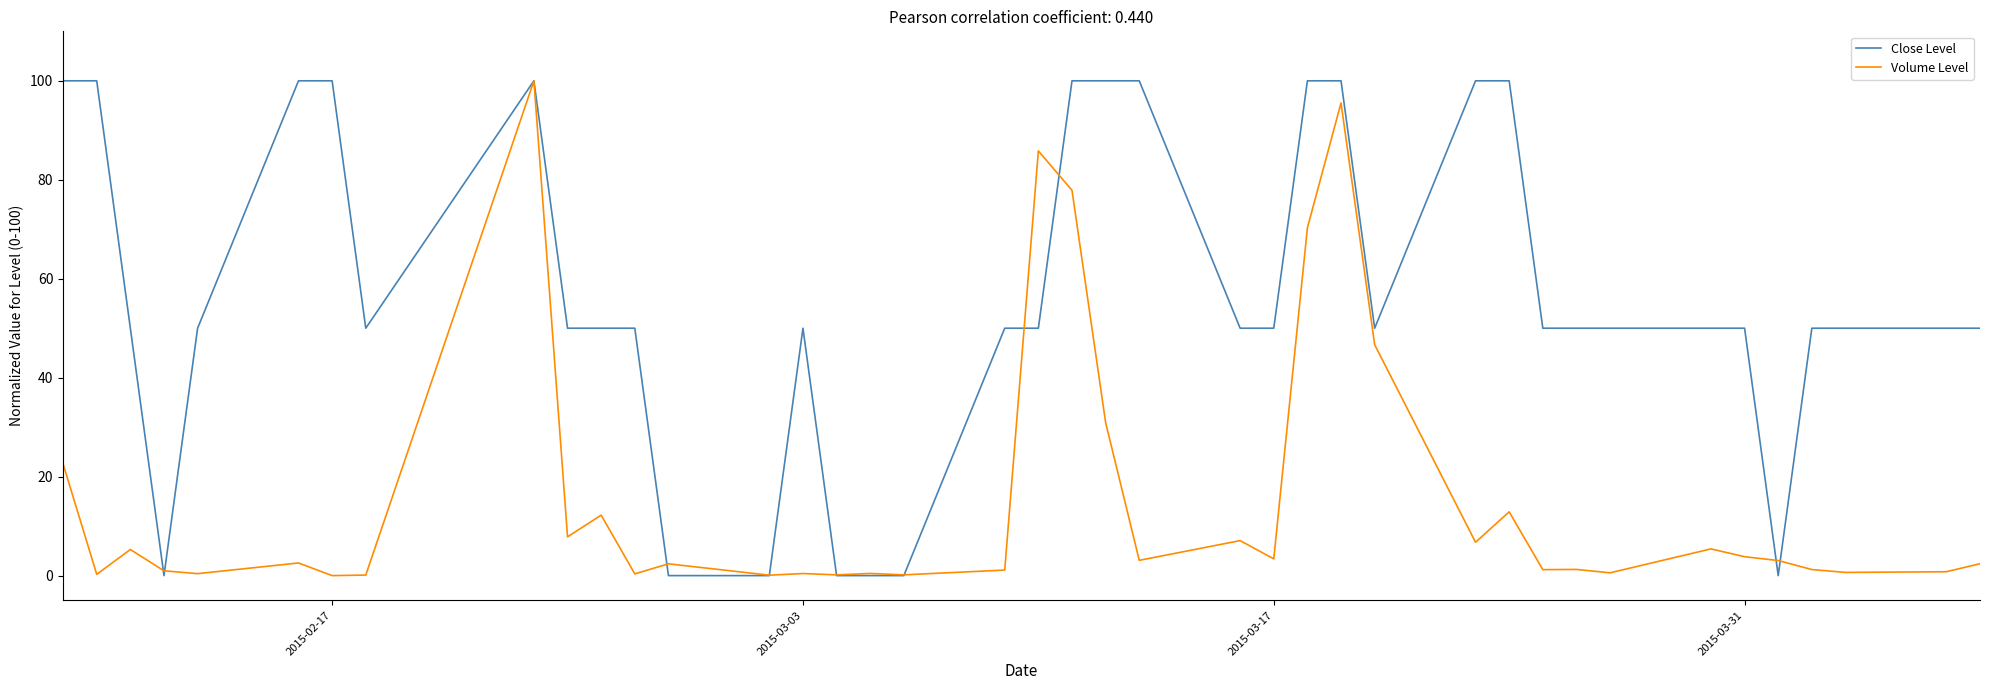

At how many categories does at least one series exceed 52?

13